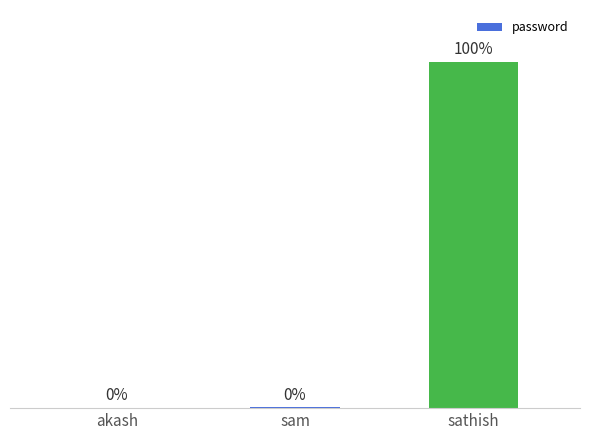

Rank the categories by value from lowest to highest.

akash, sam, sathish